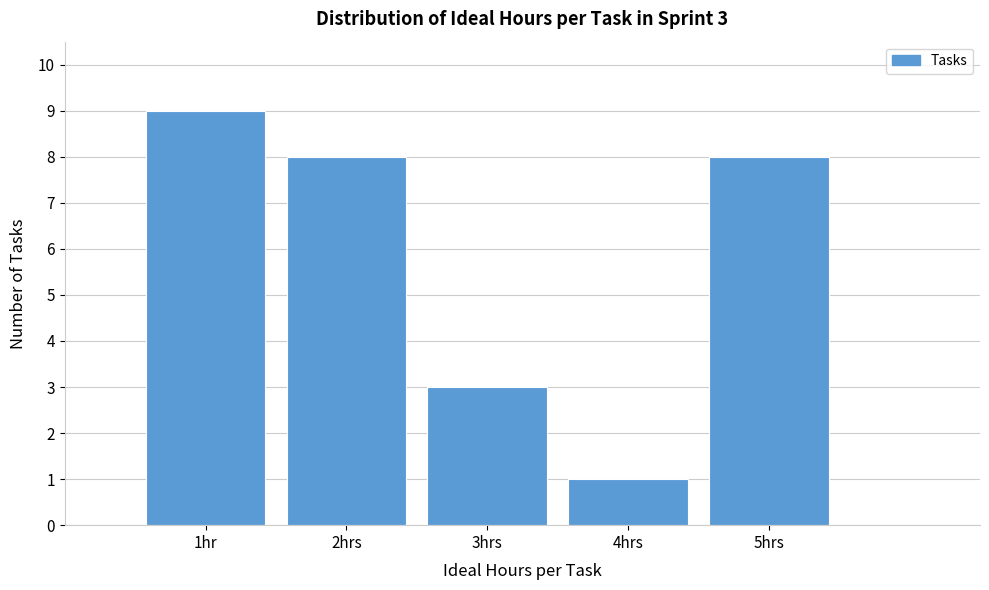

Reading left to right, list all the values displayed in this chart.

1hr=9	2hrs=8	3hrs=3	4hrs=1	5hrs=8